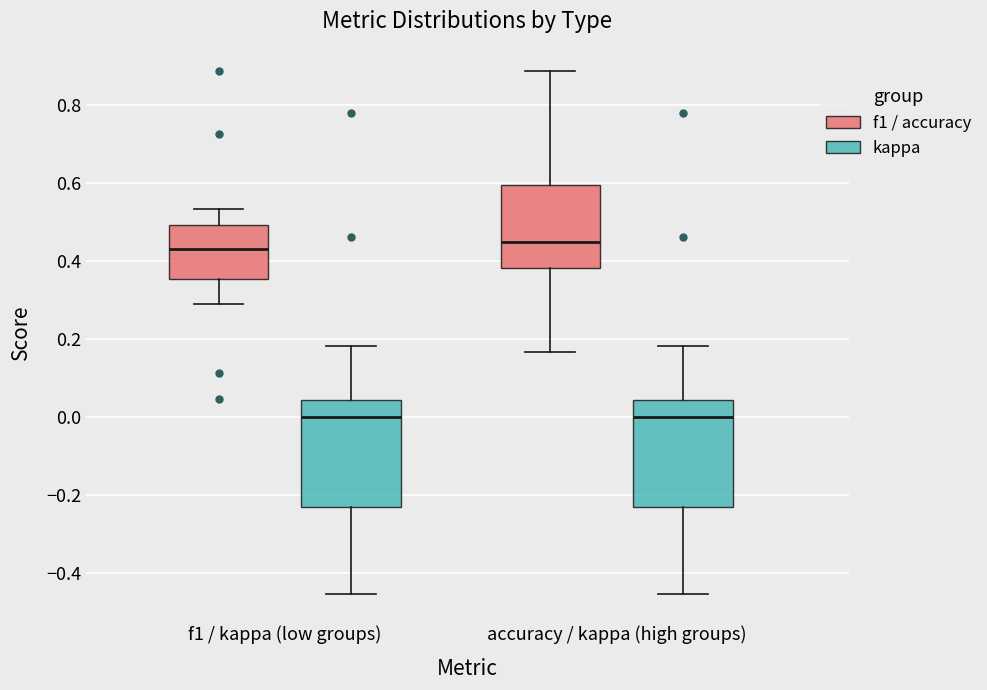

Where does the upper whisker of the box for accuracy / kappa (high groups) (f1 / accuracy) end on the y-axis? The values are not printed on the chart, so give them approximately, as read against the axis.

0.88